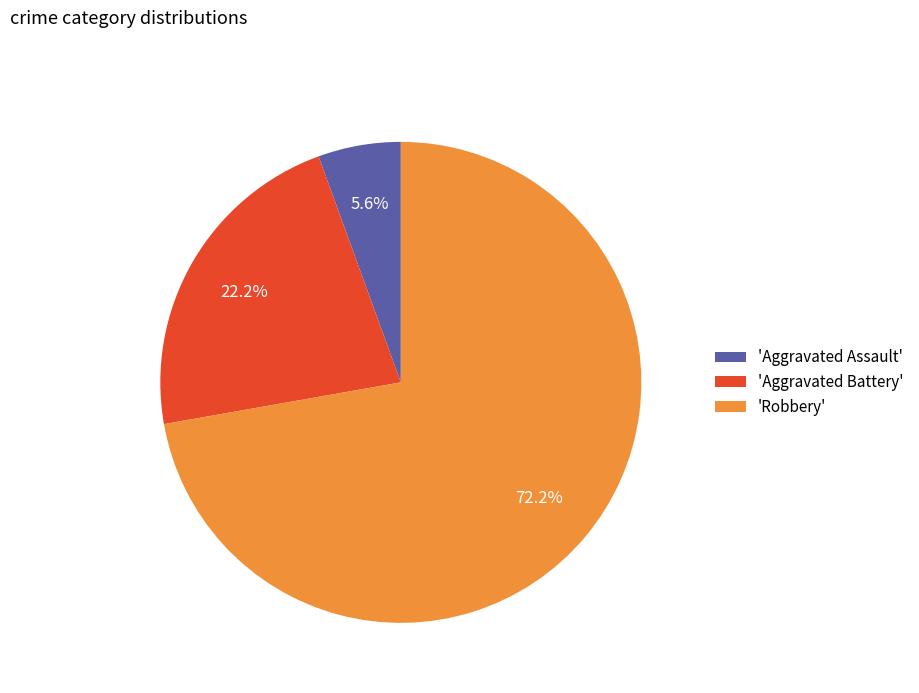

Count the number of slices in the pie.

3